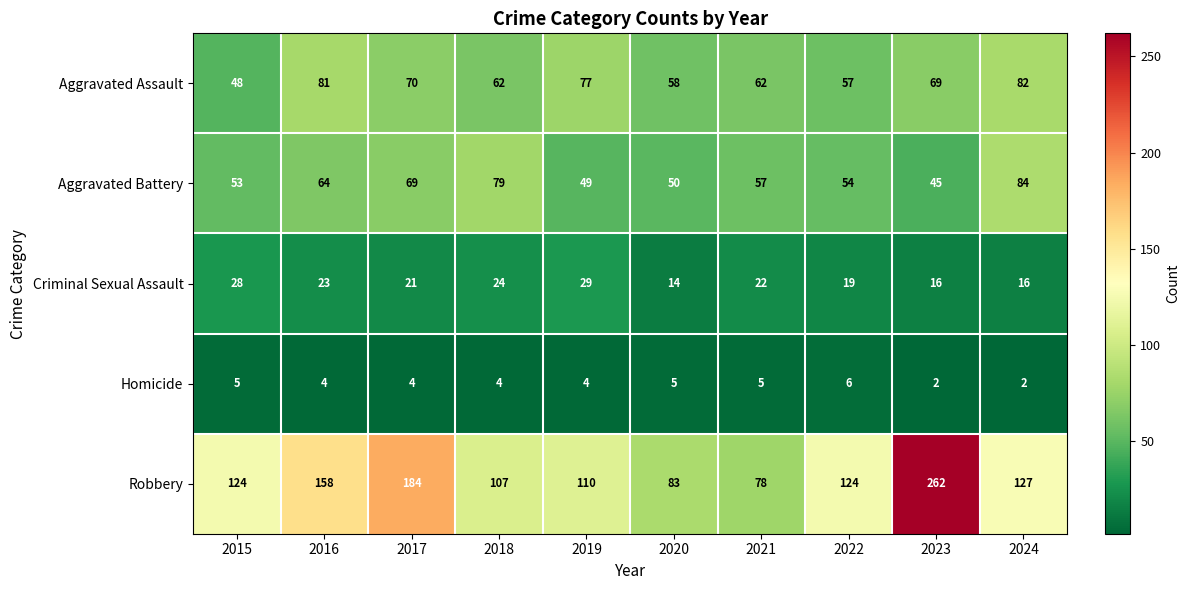

Where does the Criminal Sexual Assault series first go above 22?

2015